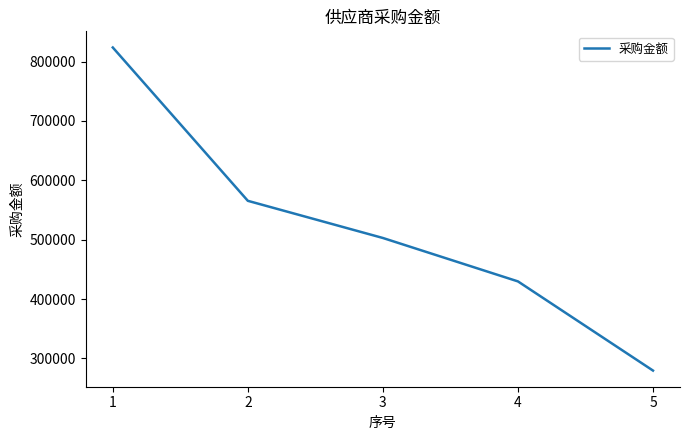

How many values are below 502830?

2